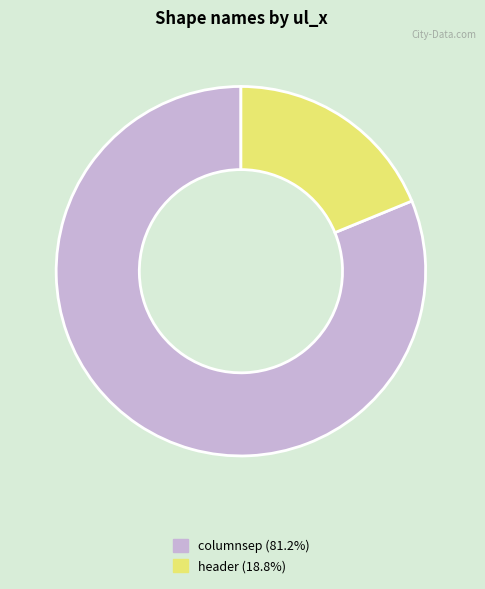

Is the sum of header and columnsep greater than half?

Yes